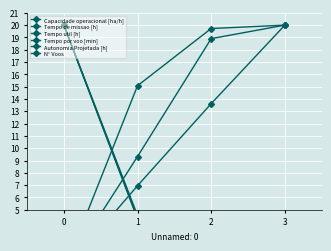

What is the value of the Tempo por voo [min] point at the 2nd from the left?

9.3